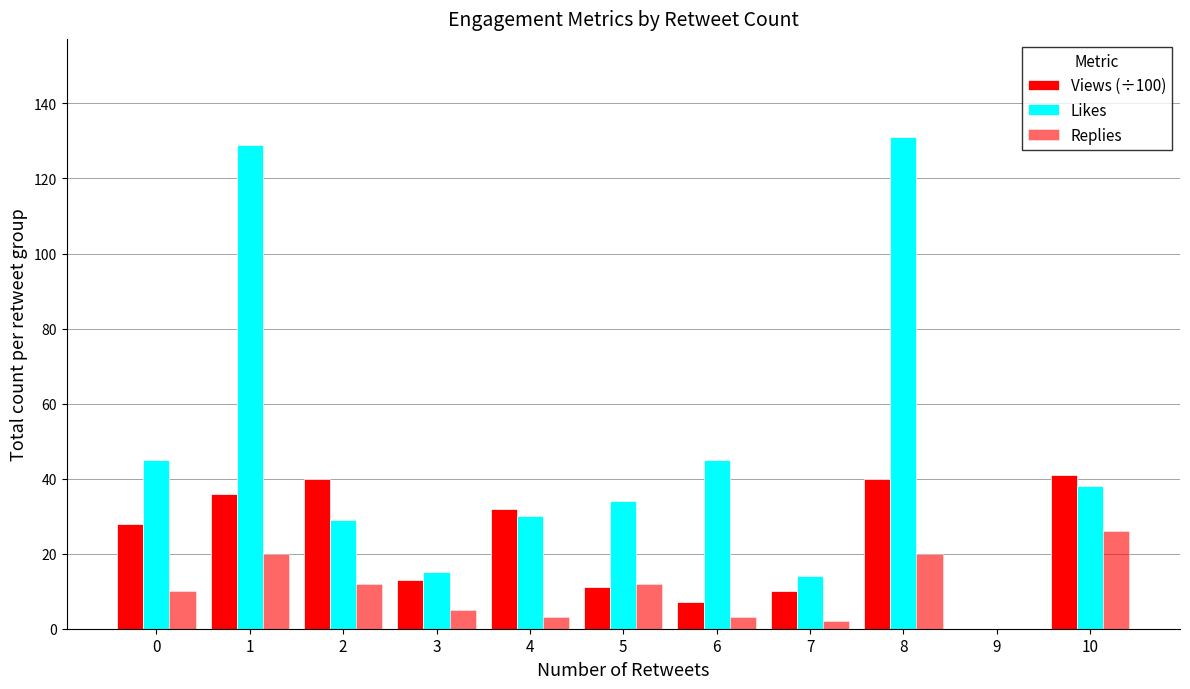

How many groups of bars are there?

11